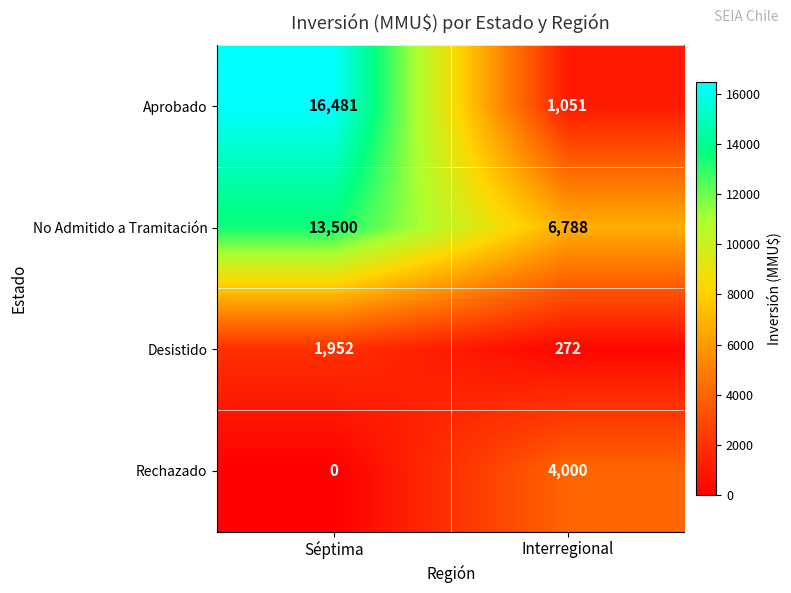

At which category does the chart reach its minimum across all series?

Séptima